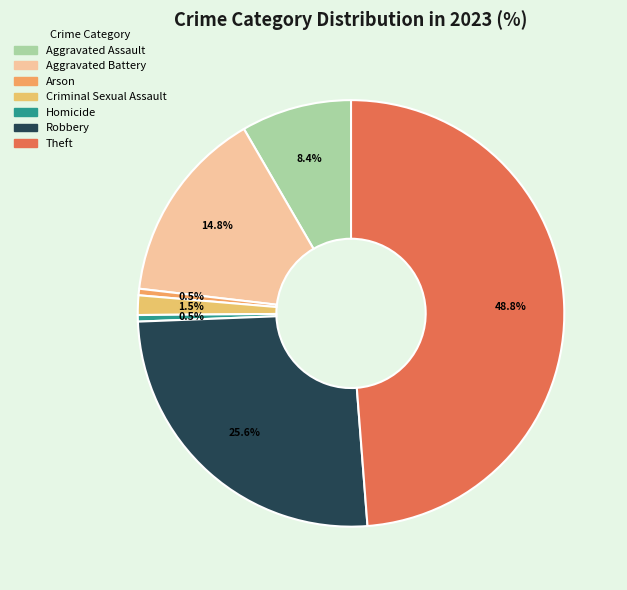

To the nearest percent, what is the difference between the largest and smallest slice percentages?

48%